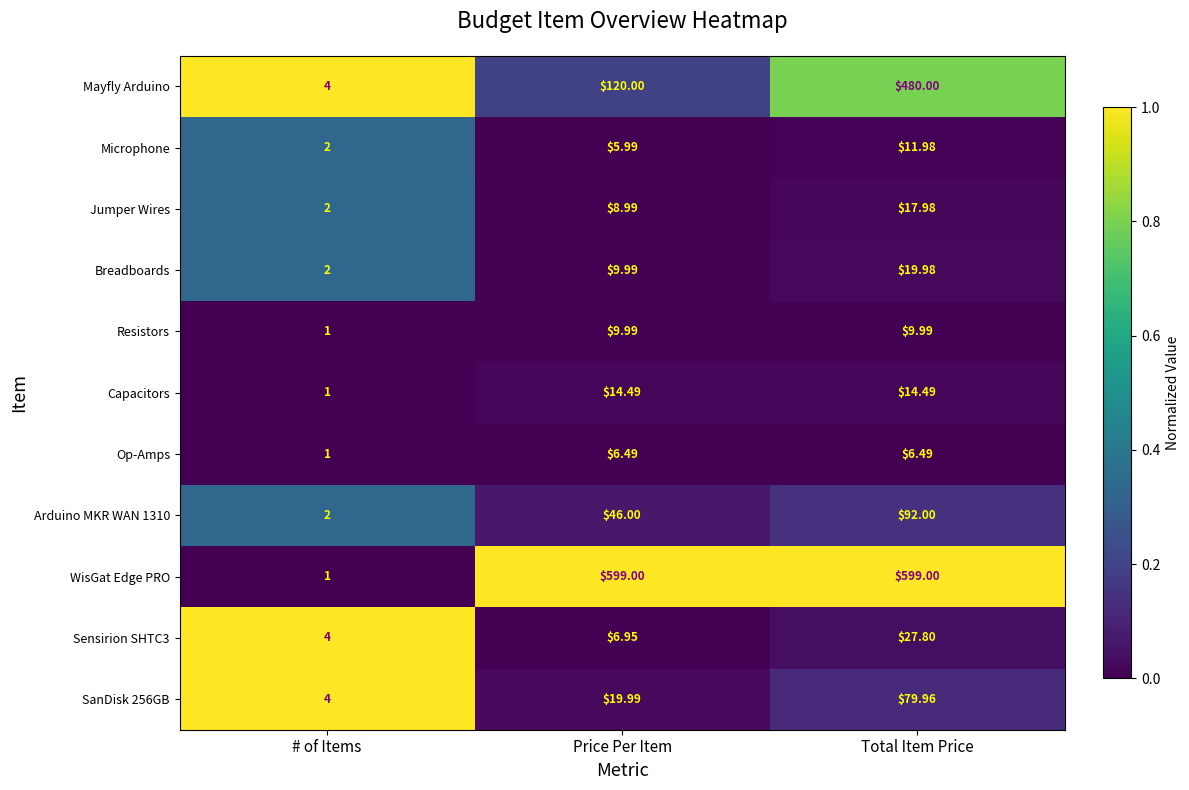

Which series has the largest range (max minus min)?

WisGat Edge PRO